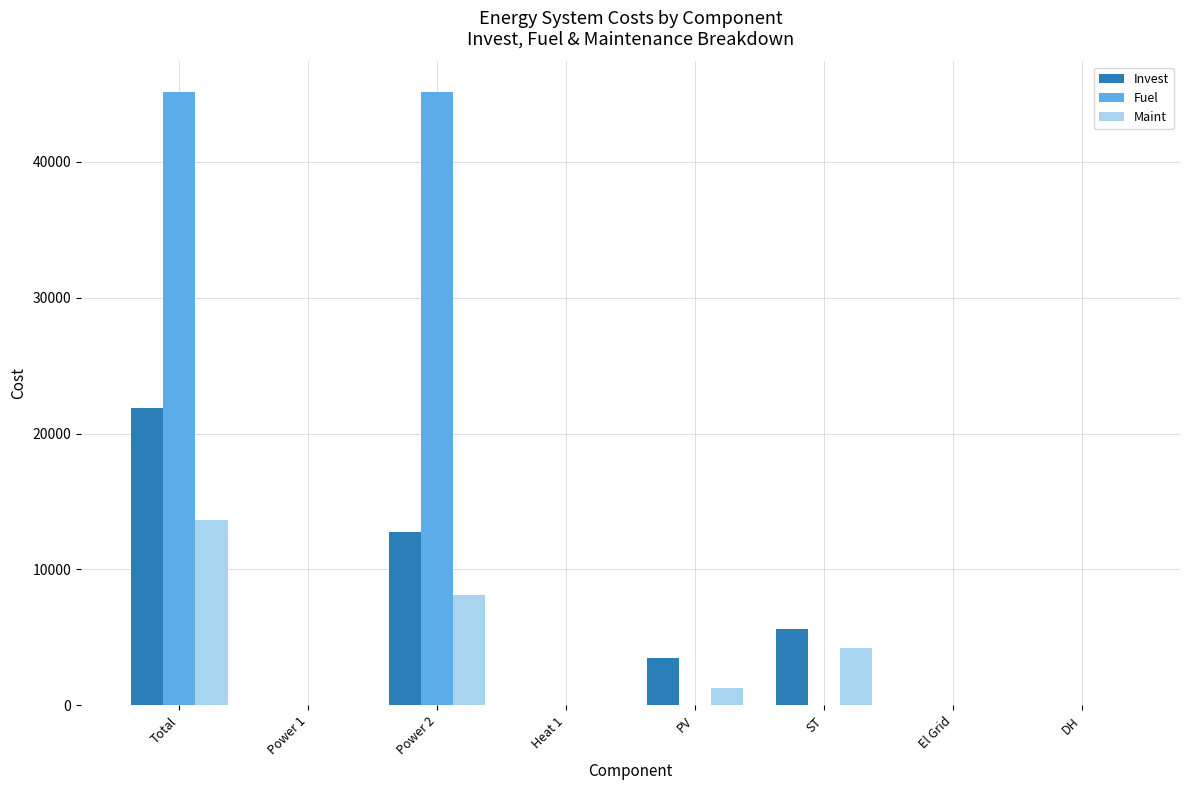

What is the maximum value for Invest?

21903.0